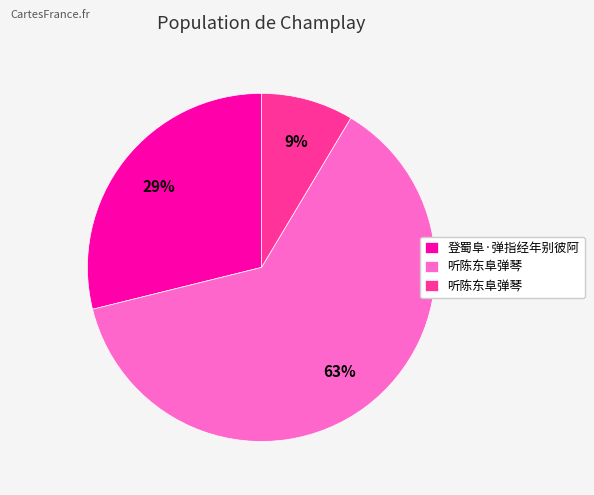

To the nearest percent, what is the average slice percentage?

33%